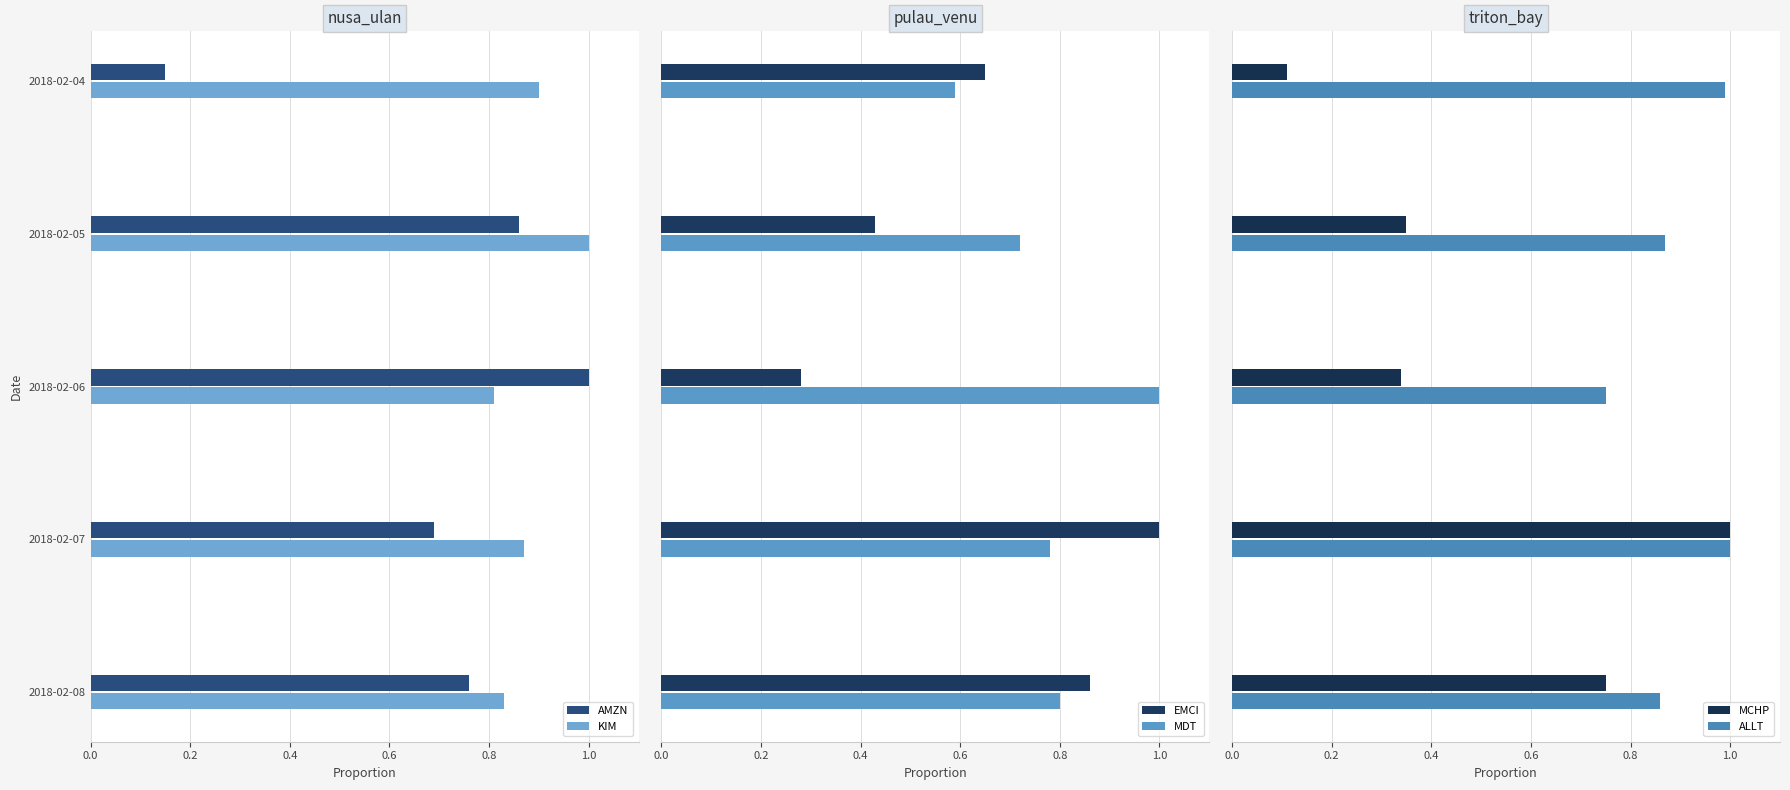

What is the lowest value of the MDT series?

0.6